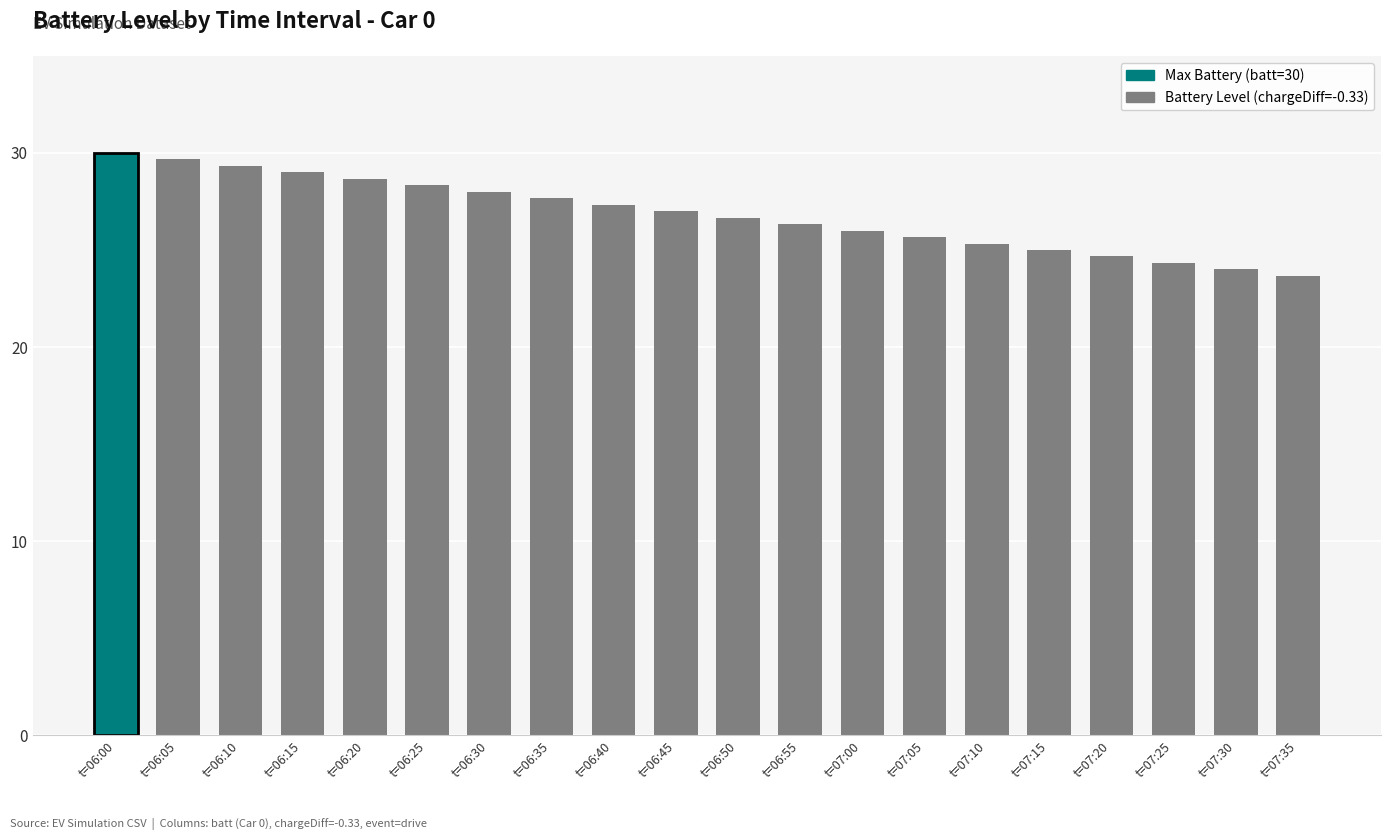

True or false: the data shows 40.5 at Car 16.

False